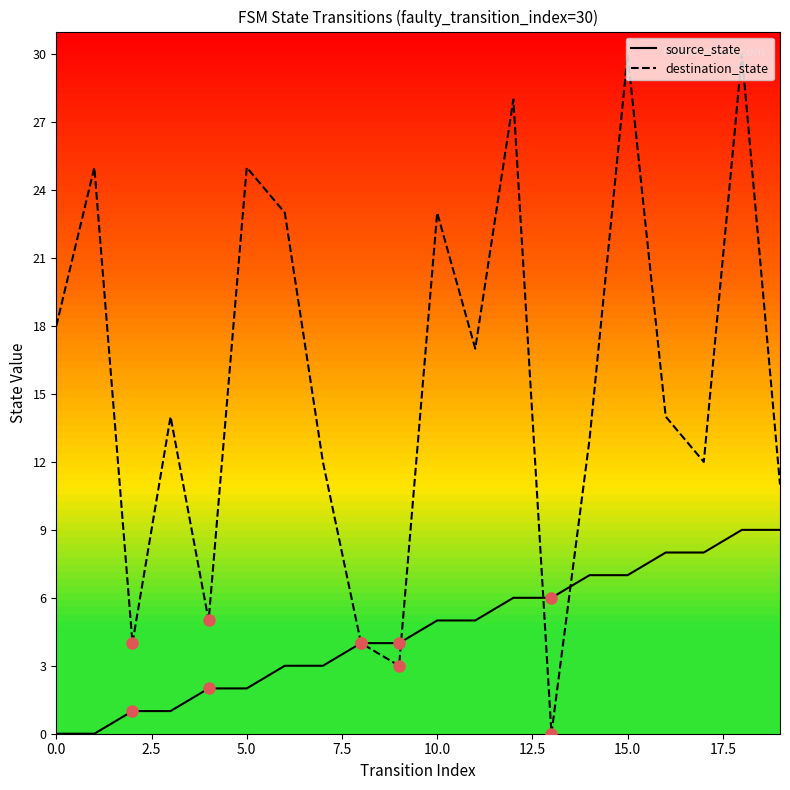

What is the difference between the maximum and second lowest values in the destination_state series?

27